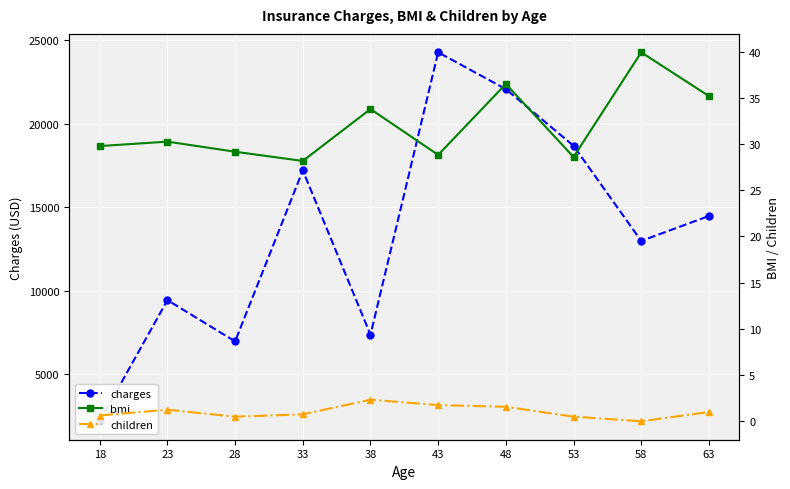

What is the maximum value shown in the chart?

24262.8